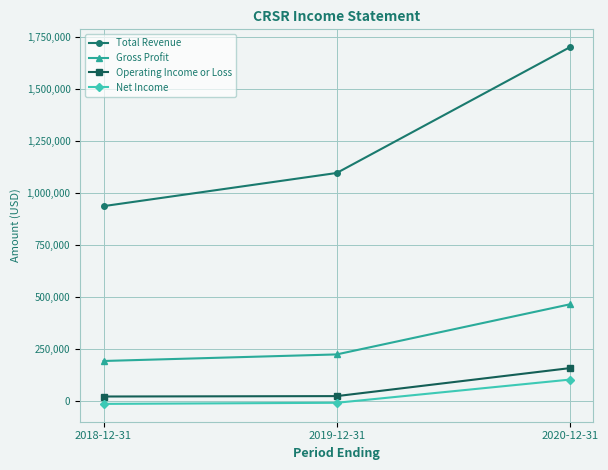

What is the average value of the Net Income series?

27033